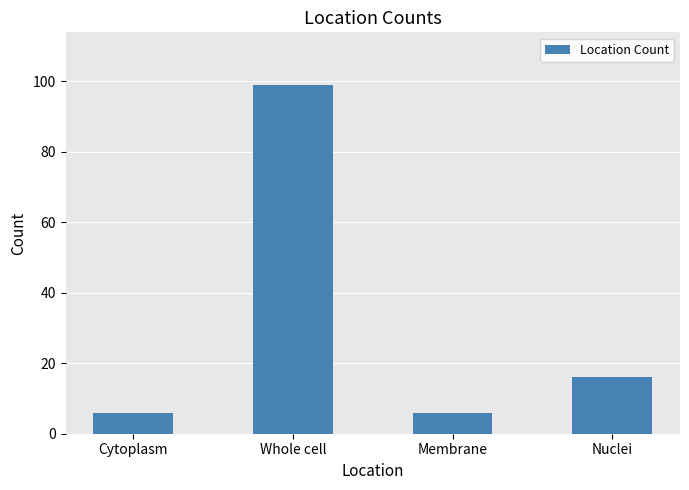

What is the change in value from Membrane to Nuclei?

+10